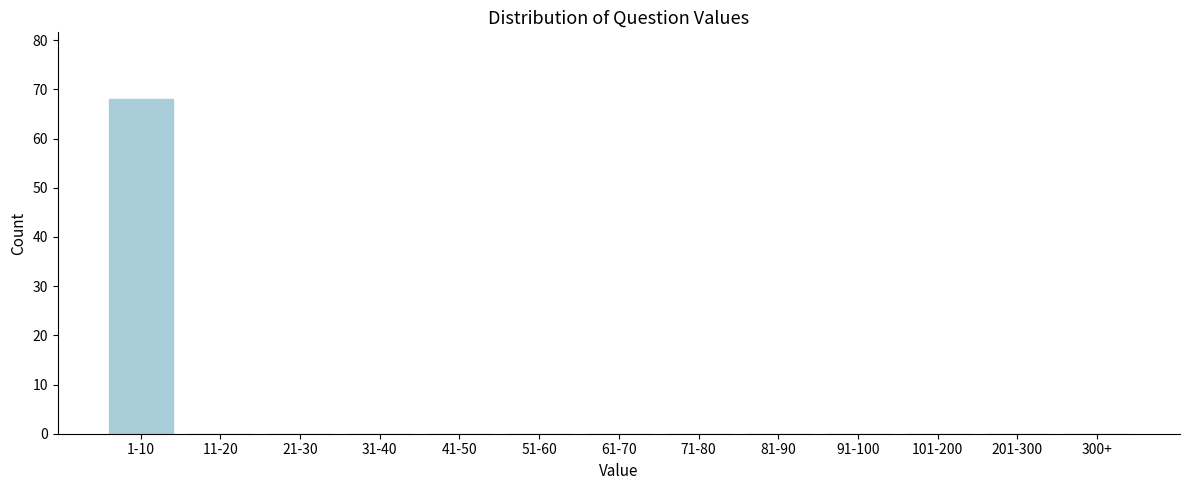

Reading left to right, list all the values displayed in this chart.

1-10=68	11-20=0	21-30=0	31-40=0	41-50=0	51-60=0	61-70=0	71-80=0	81-90=0	91-100=0	101-200=0	201-300=0	300+=0